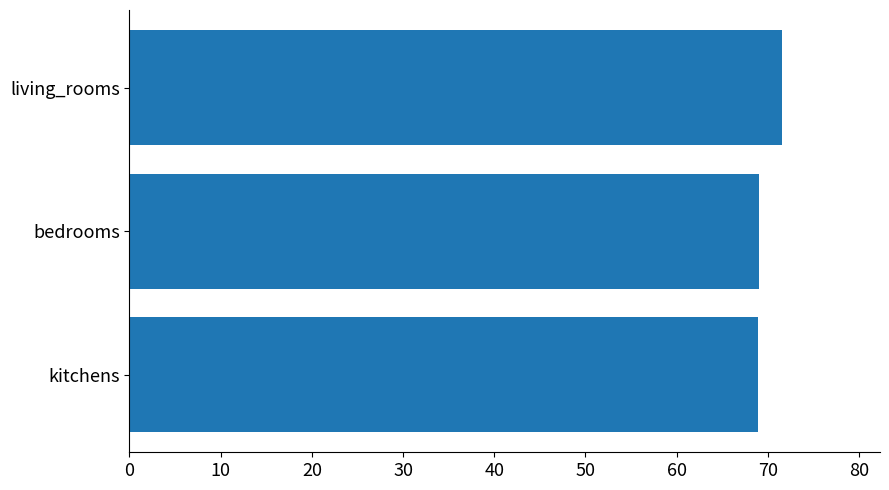

Approximately how many times larger is the value at kitchens compared to living_rooms?

1.0